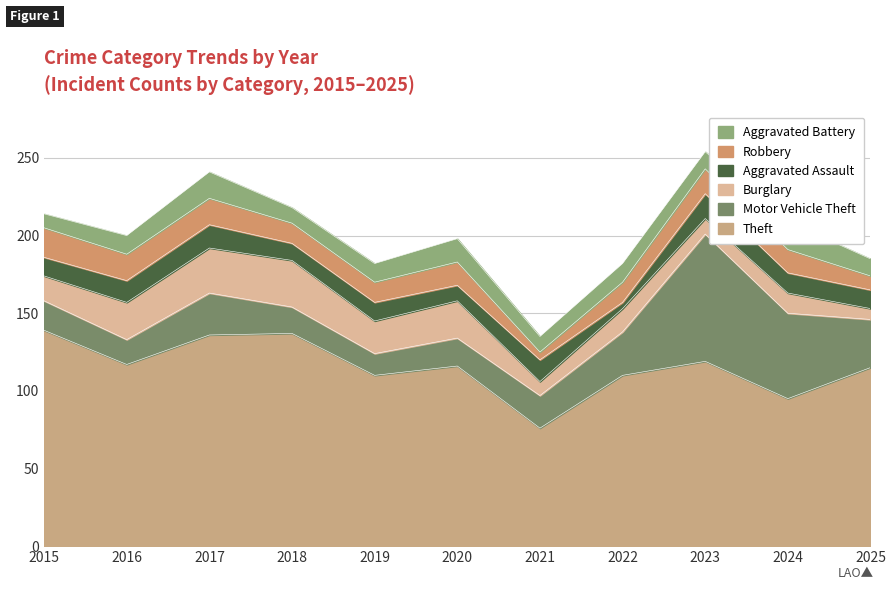

What is the minimum value for Theft?

76